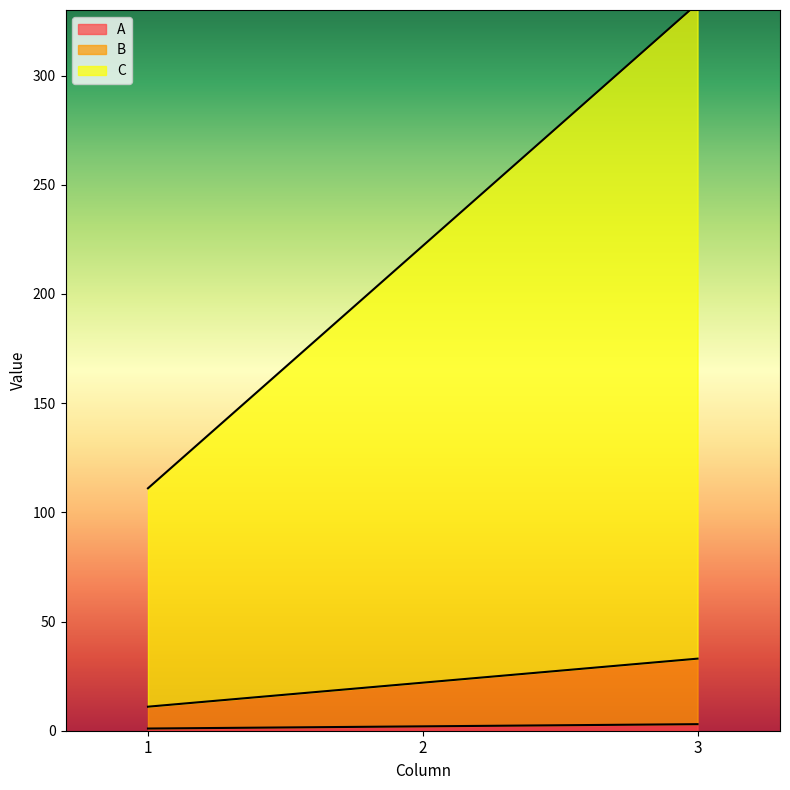

The A series shows 1 at 1. True or false?

True